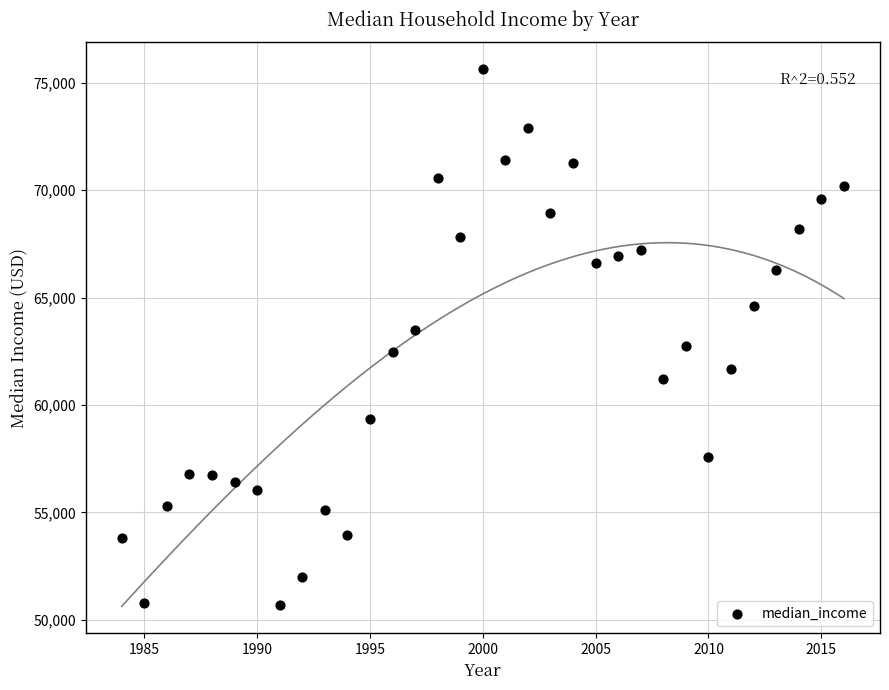

What is the range of Y values (max minus min)?

24959